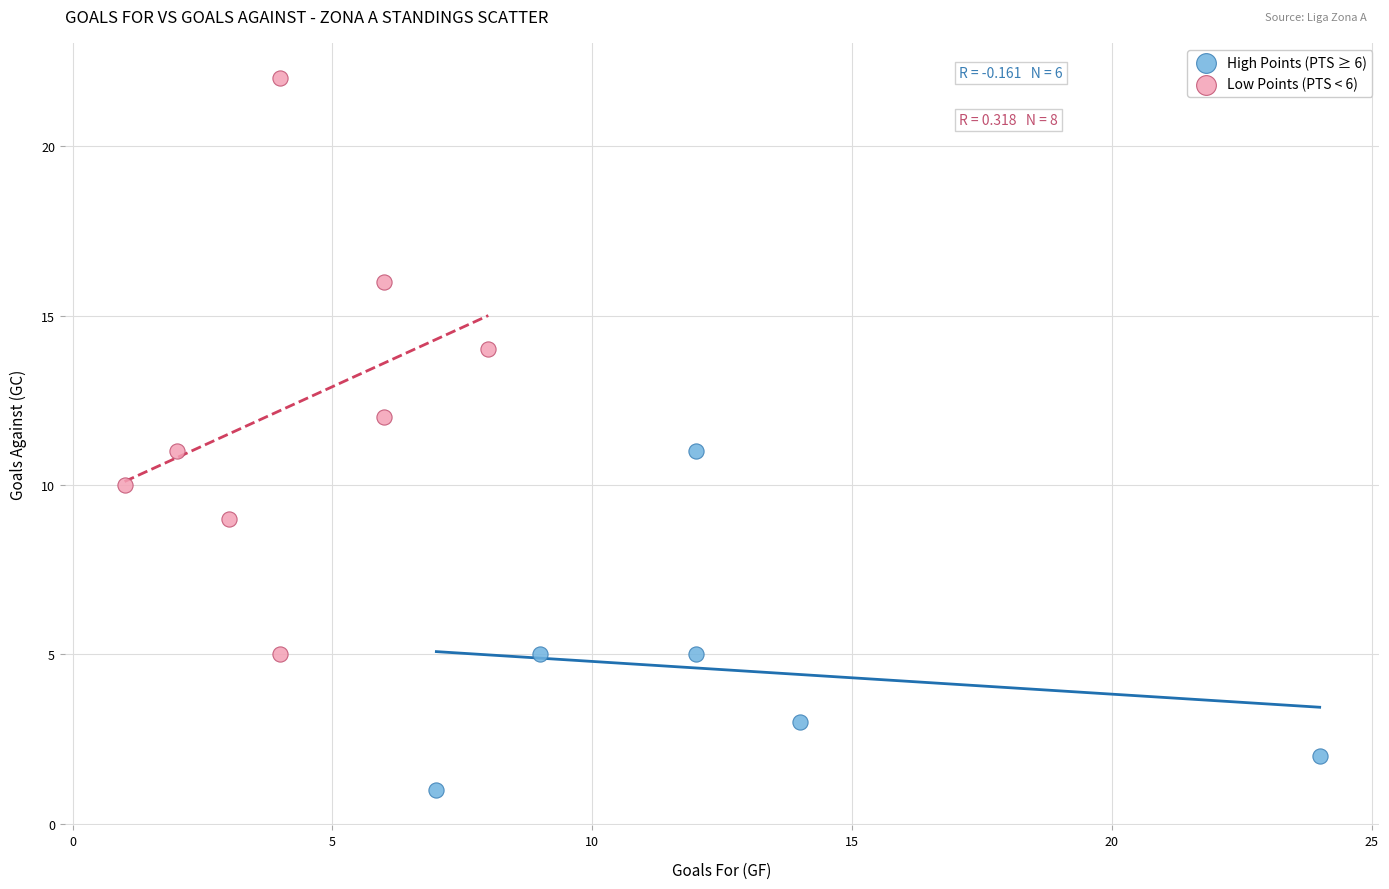

Which series has the largest Y range (max minus min)?

Low Points (PTS < 6)